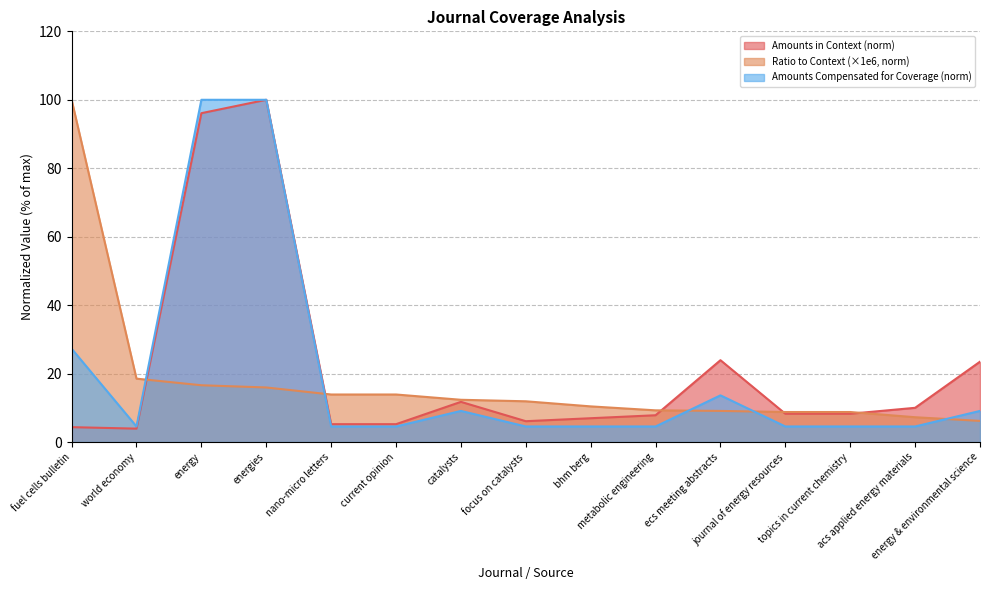

What is the difference between the maximum and minimum values in the Amounts Compensated for Coverage series?

95.5